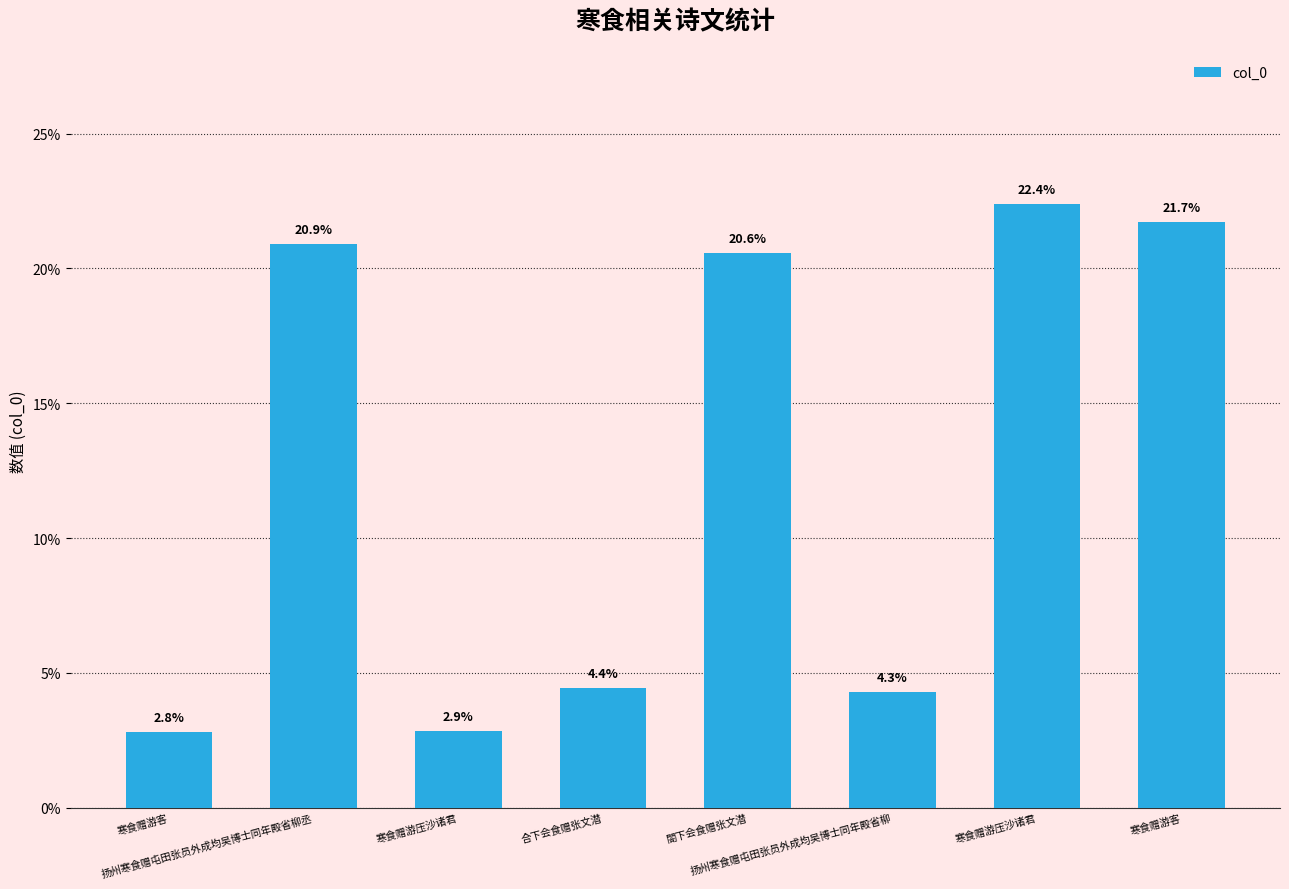

How many data points does each series have?

8